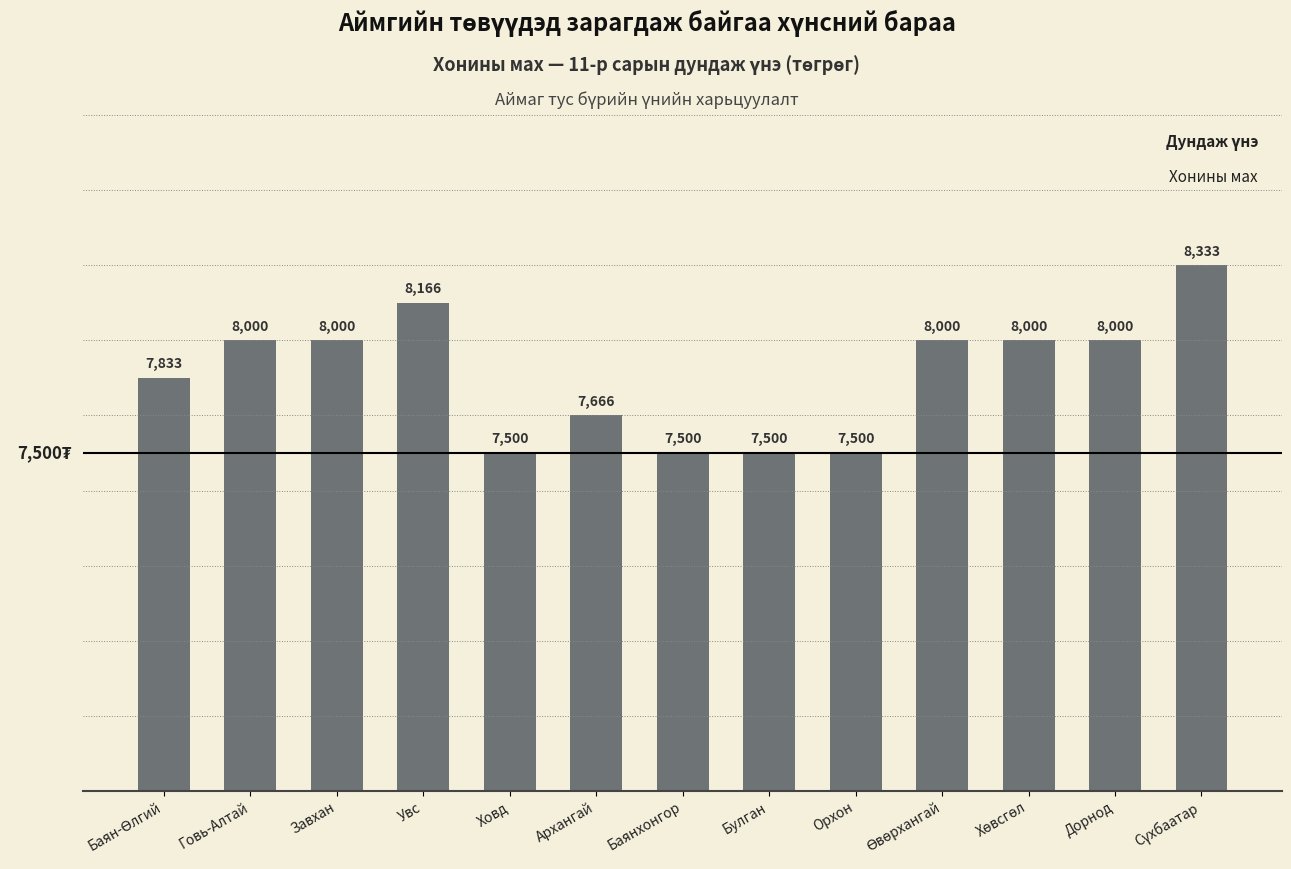

Between Увс and Баянхонгор, which is larger?

Увс